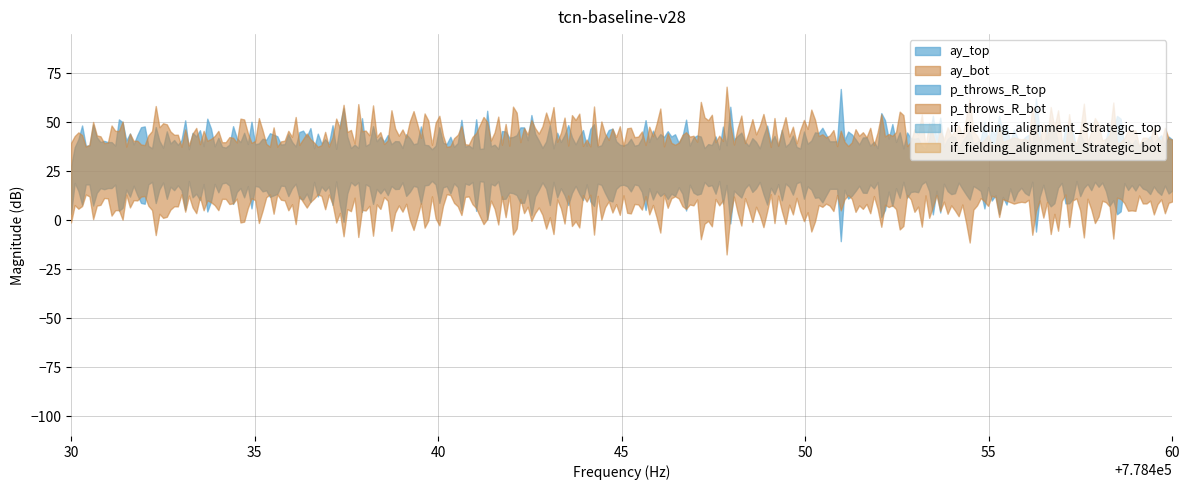

What is the total value across all series at 778450?

55.5